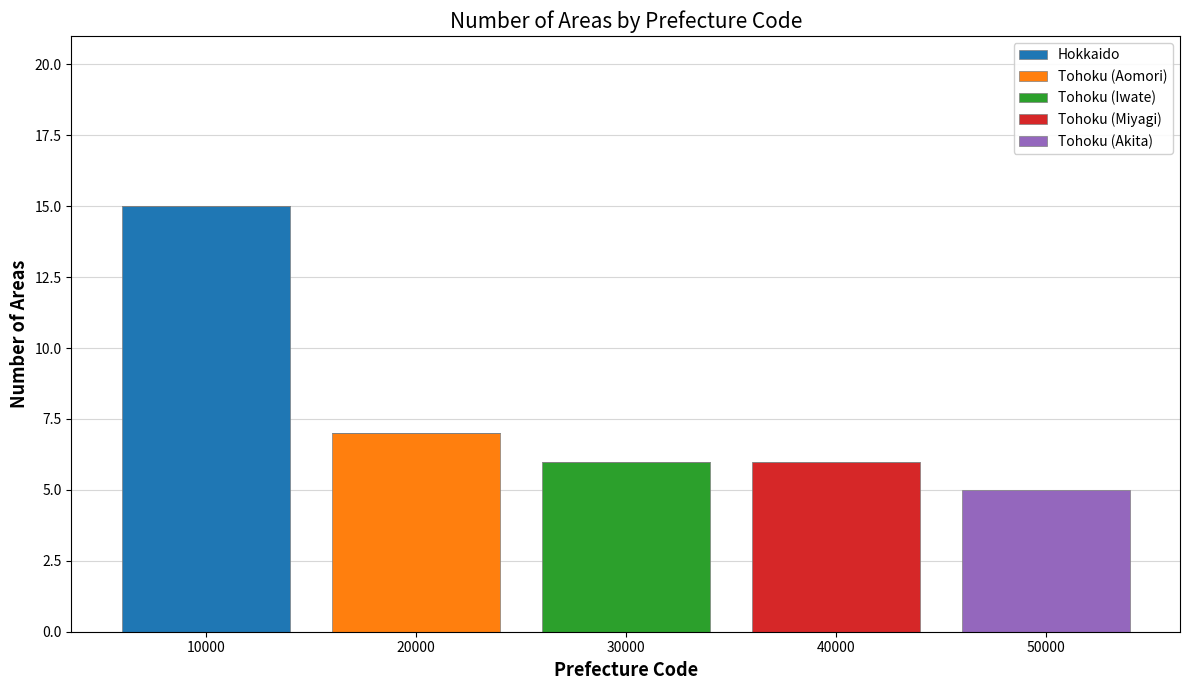

What is the total value across all series at 20000?

7